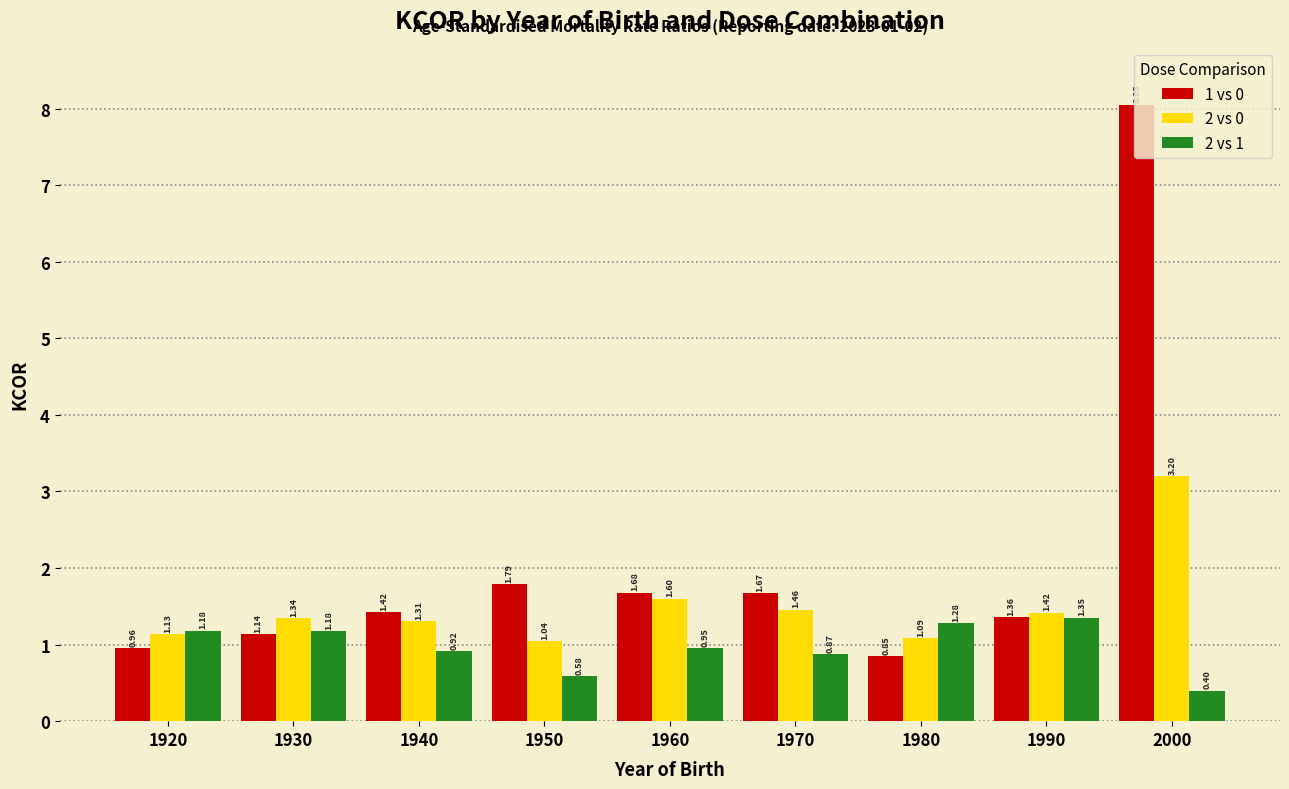

At which category is the sum across all series the highest?

2000